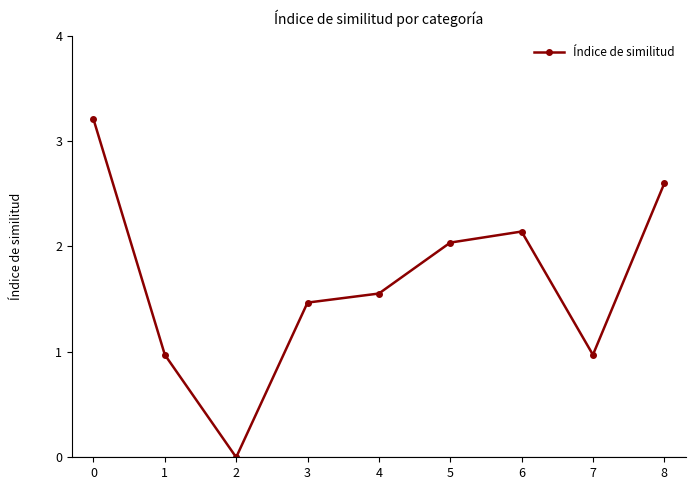

True or false: the data has more than 2 interior local peaks.

False